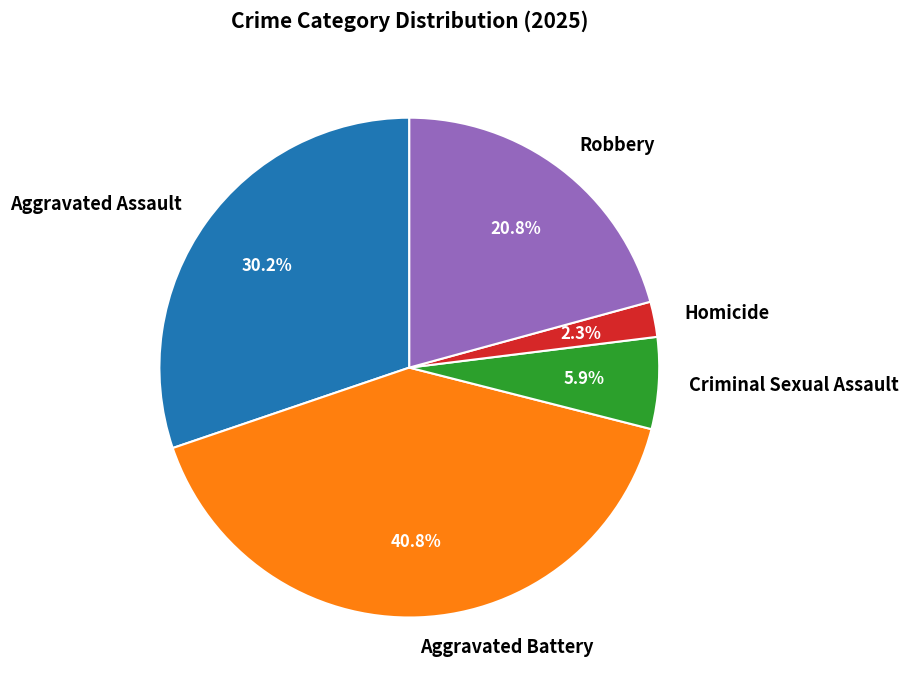

What percentage is the Homicide slice, to the nearest percent?

2%